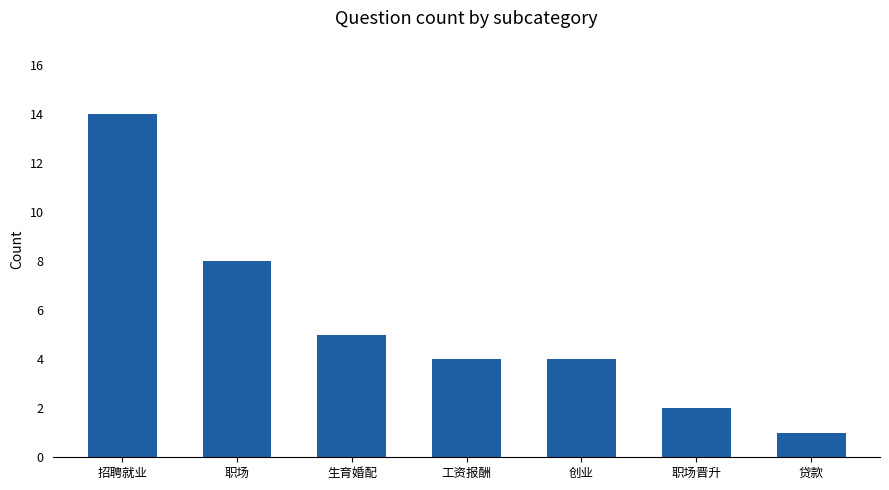

What is the greatest value displayed?

14